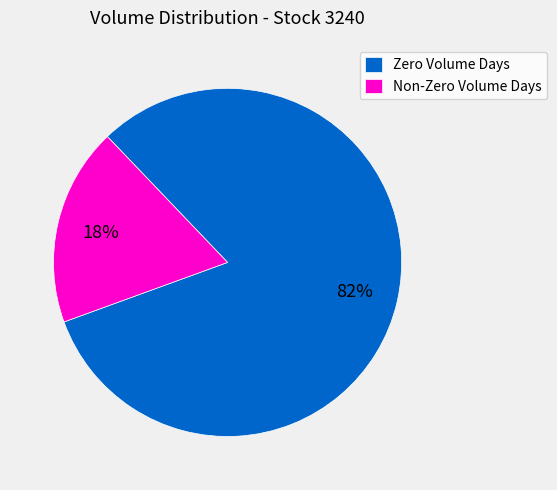

Which has a higher value, Non-Zero Volume Days or Zero Volume Days?

Zero Volume Days